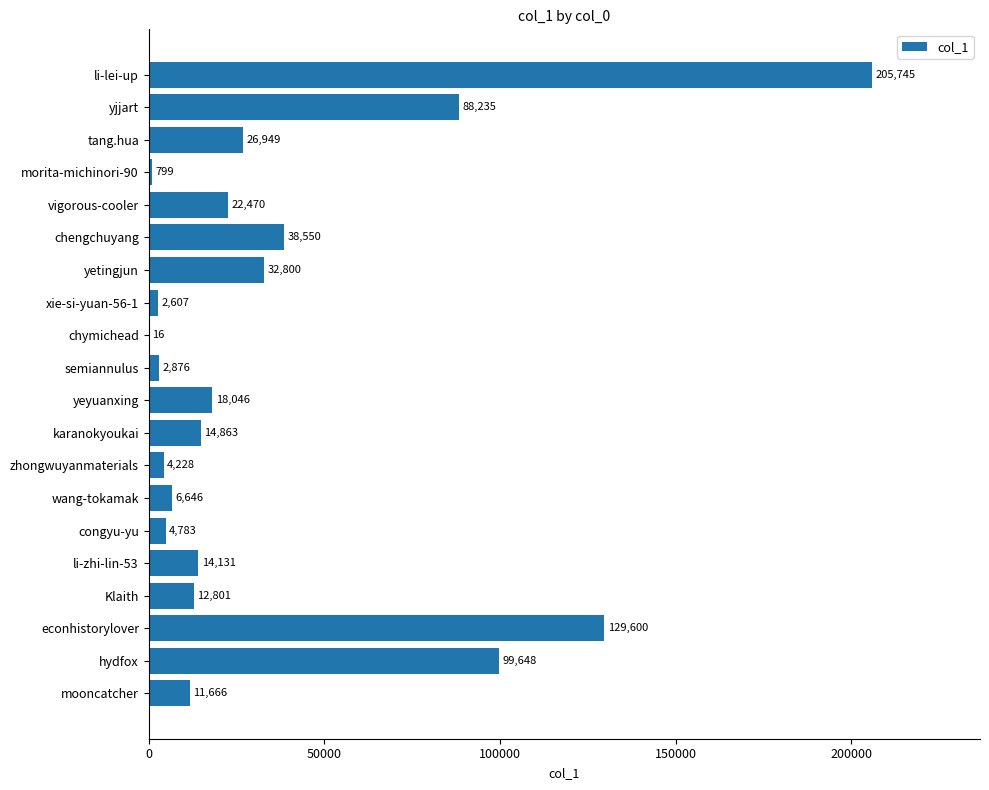

What is the maximum value shown in the chart?

205745